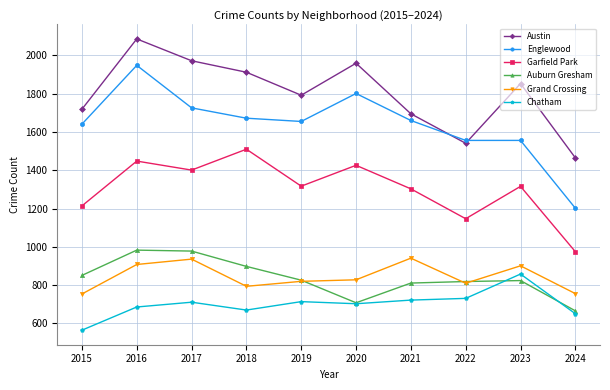

At which category is the sum across all series the highest?

2016